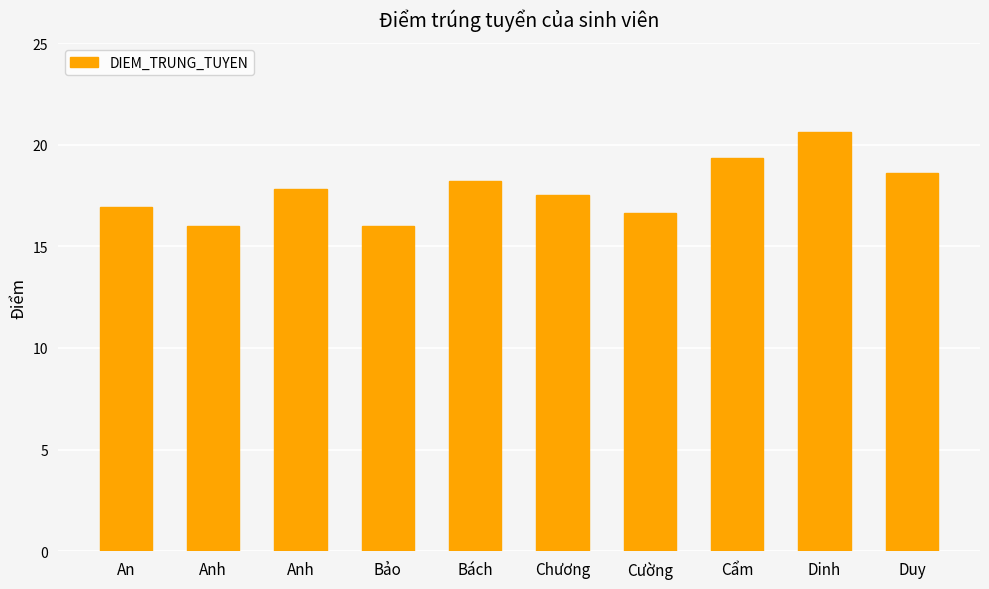

Which label corresponds to the largest value in the chart?

Dinh